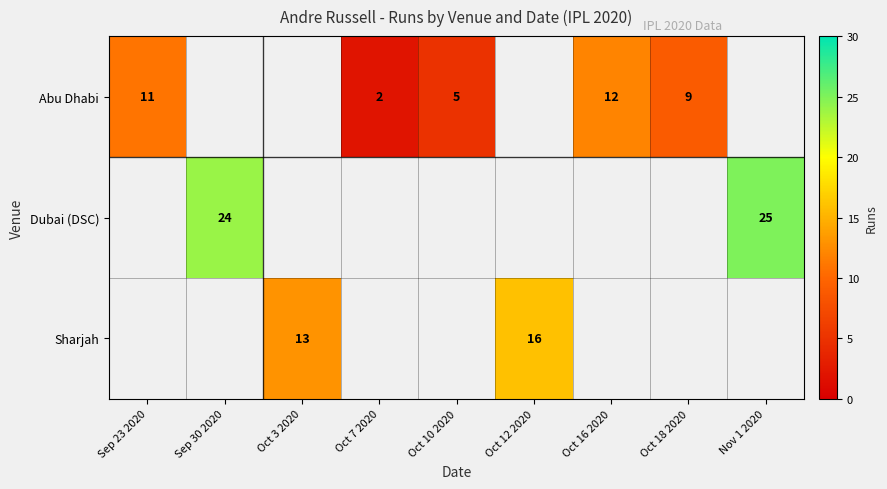

The Sharjah series shows 21 at Oct 3 2020. True or false?

False